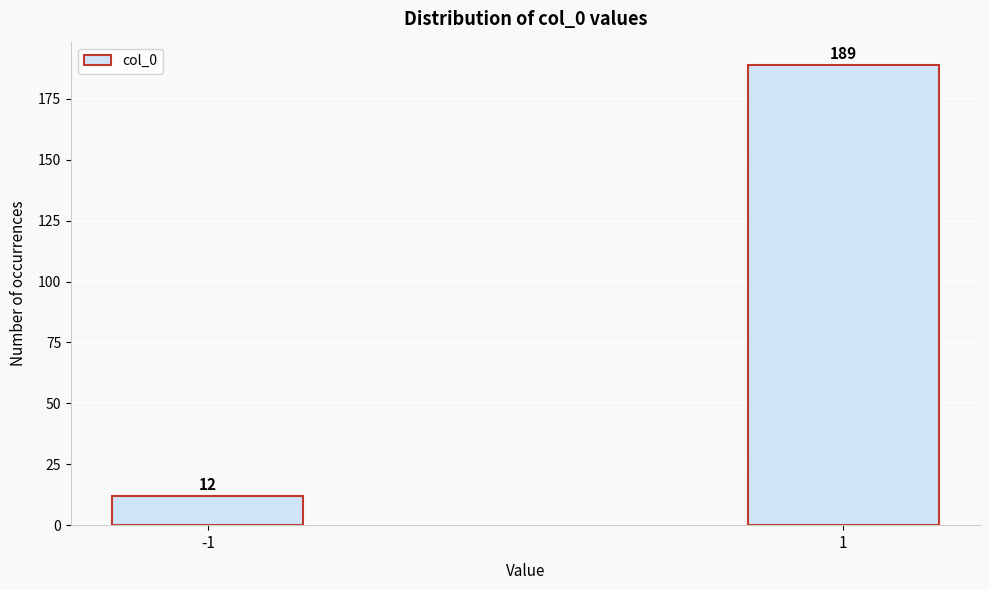

Reading left to right, extract all data points from this chart.

12	189